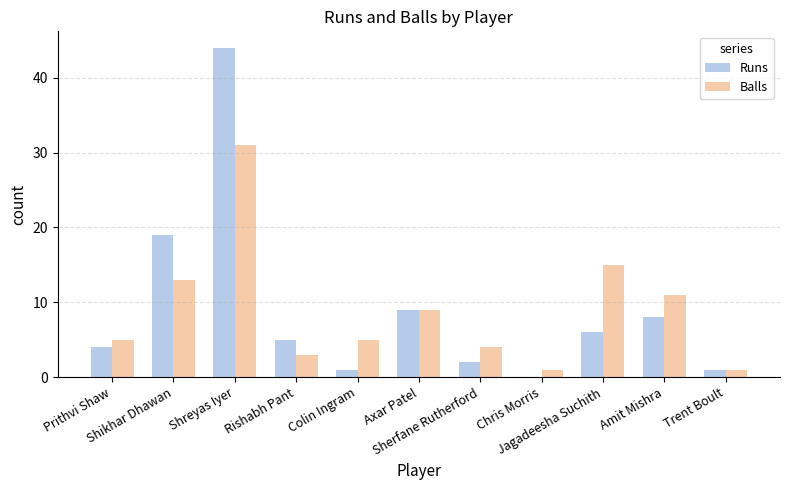

What is the maximum value shown in the chart?

44